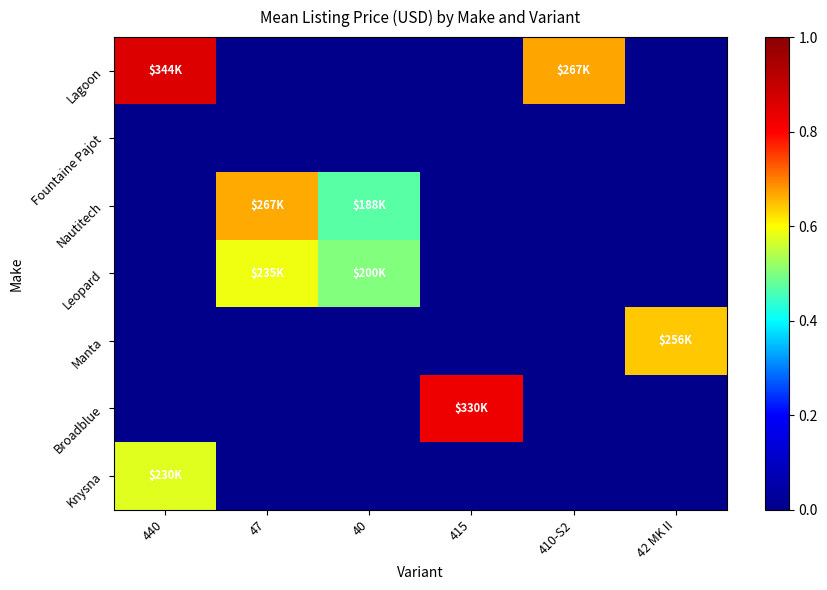

At 440, list the series in order from largest to smallest.

Lagoon, Knysna, Fountaine Pajot, Nautitech, Leopard, Manta, Broadblue